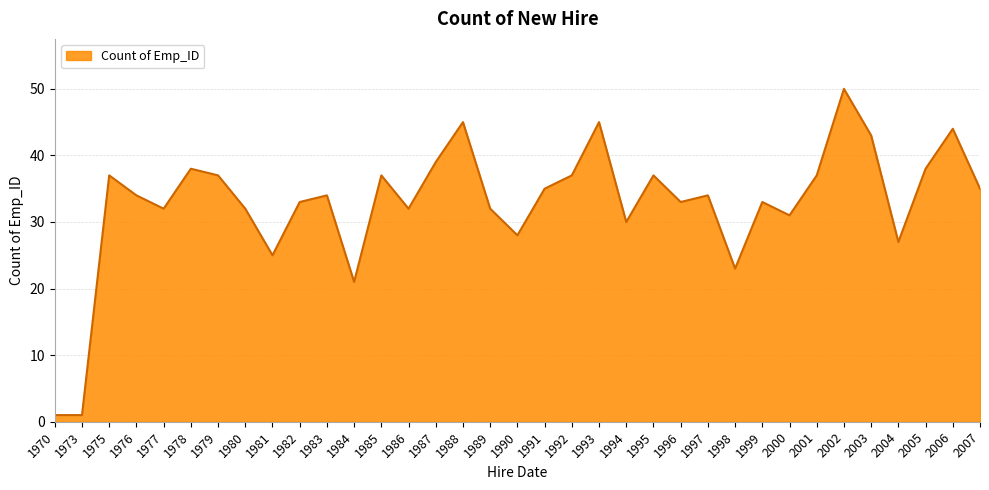

How many series are shown in this chart?

1